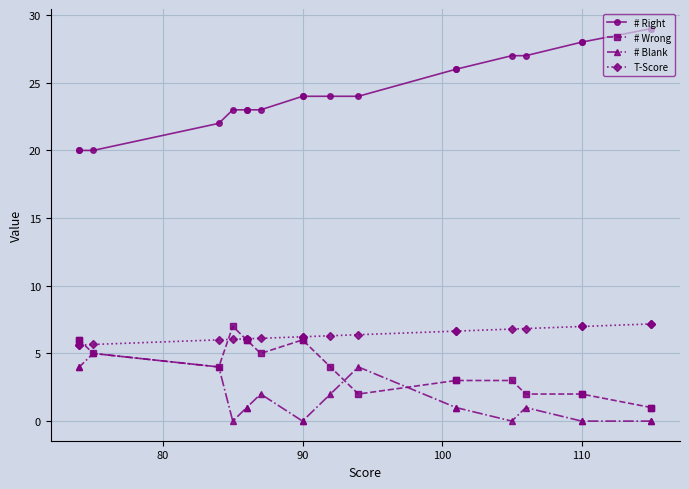

What is the label of the 16th point from the right?

110